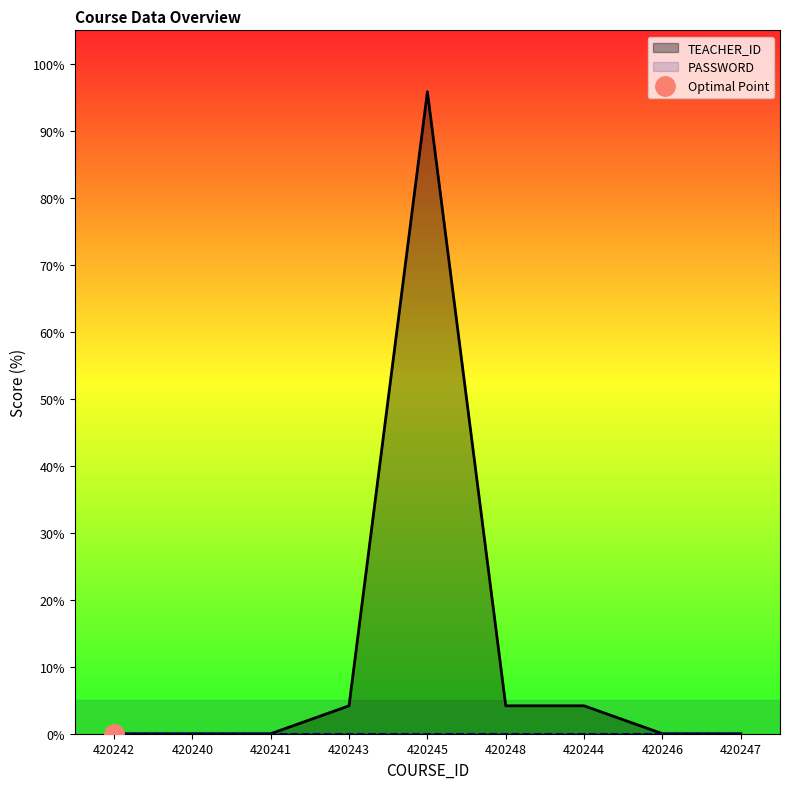

List the labels in order of value, smallest first.

420242, 420240, 420241, 420246, 420247, 420243, 420248, 420244, 420245